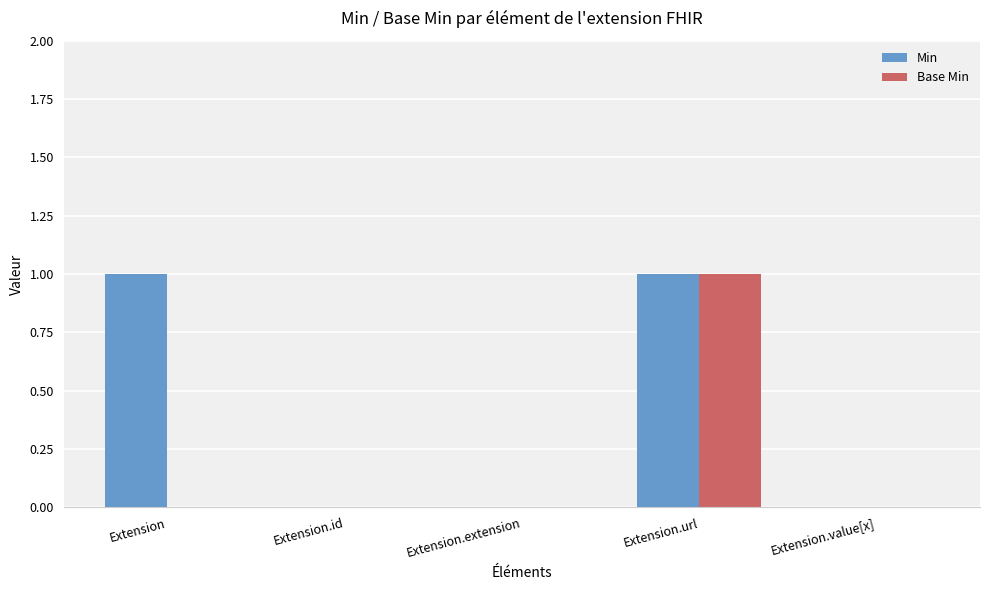

The Base Min series shows 1 at Extension.url. True or false?

True